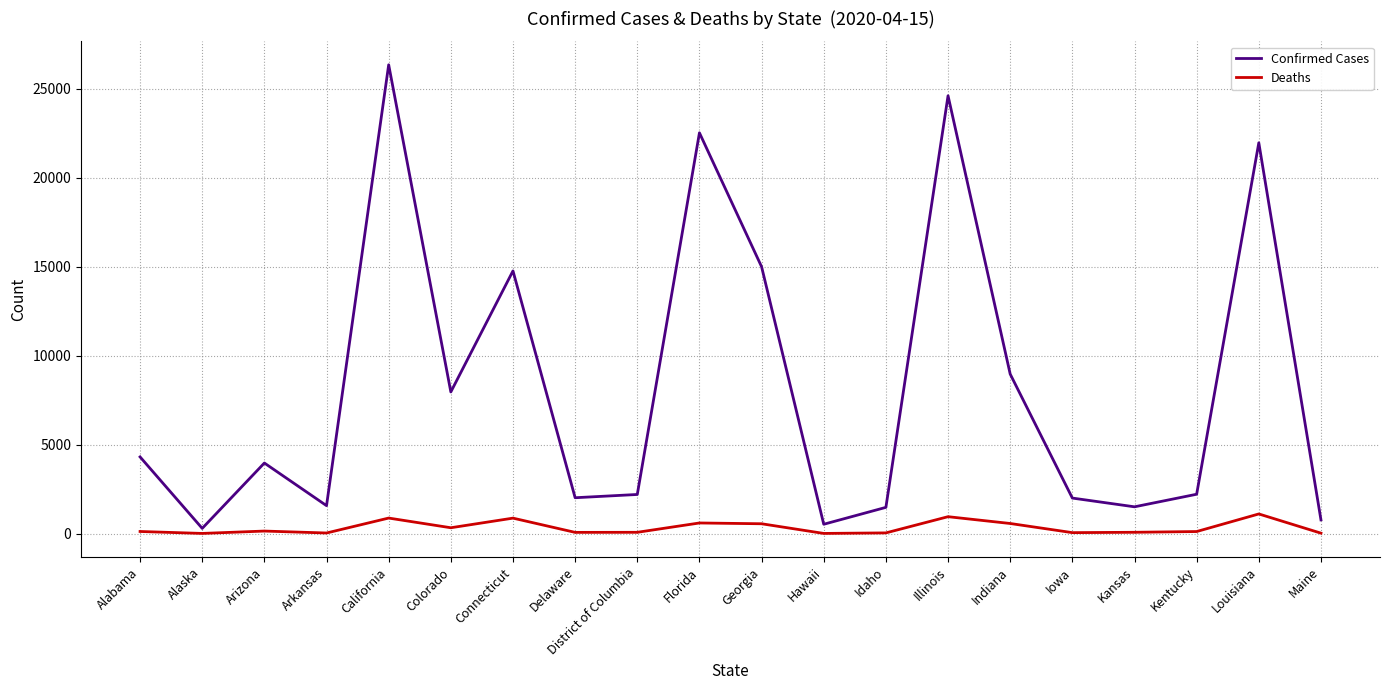

True or false: Deaths has more than 0 interior local peaks.

True